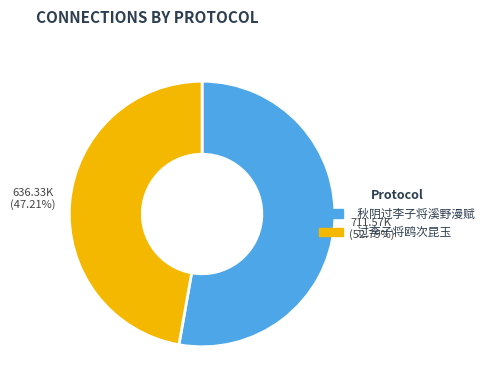

Is there a majority slice in this chart?

Yes